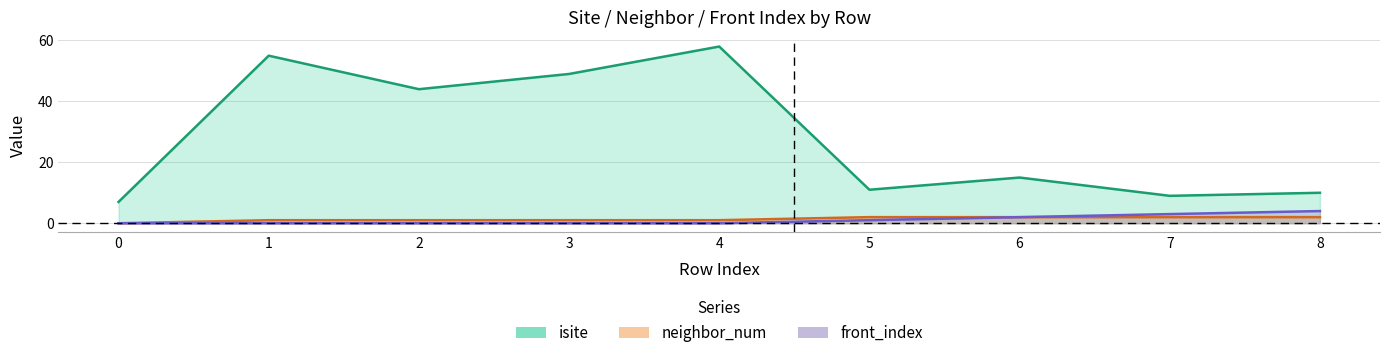

How many interior local valleys does the isite series have?

3